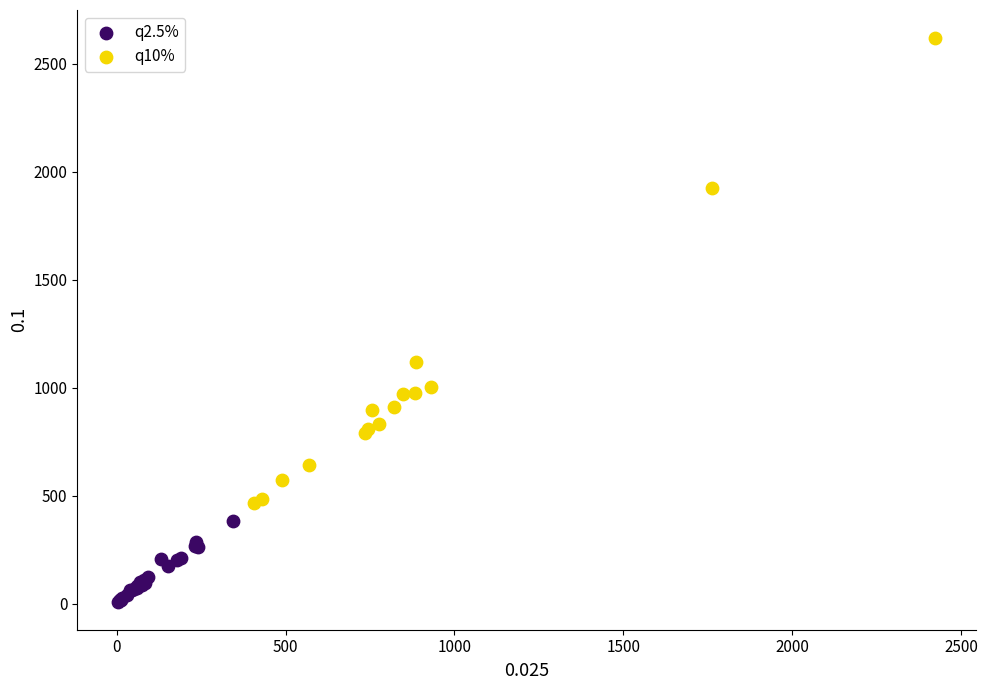

Which series contains the lowest Y value?

q2.5%